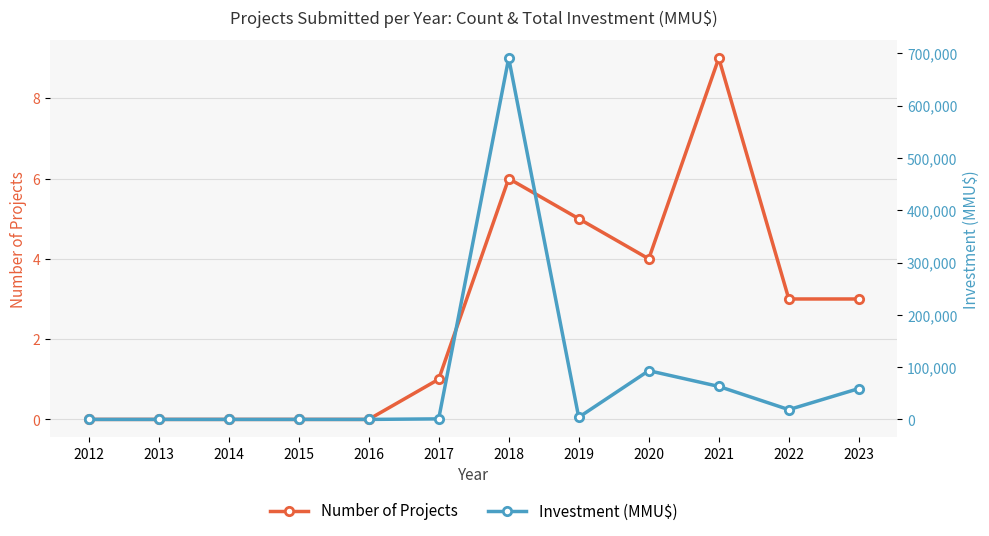

Reading left to right, list all the values displayed in this chart.

Number of Projects: 0	0	0	0	0	1	6	5	4	9	3	3
Investment (MMU$): 0	0	0	0	0	1017	690907	4064	93200	63069	18680	59000